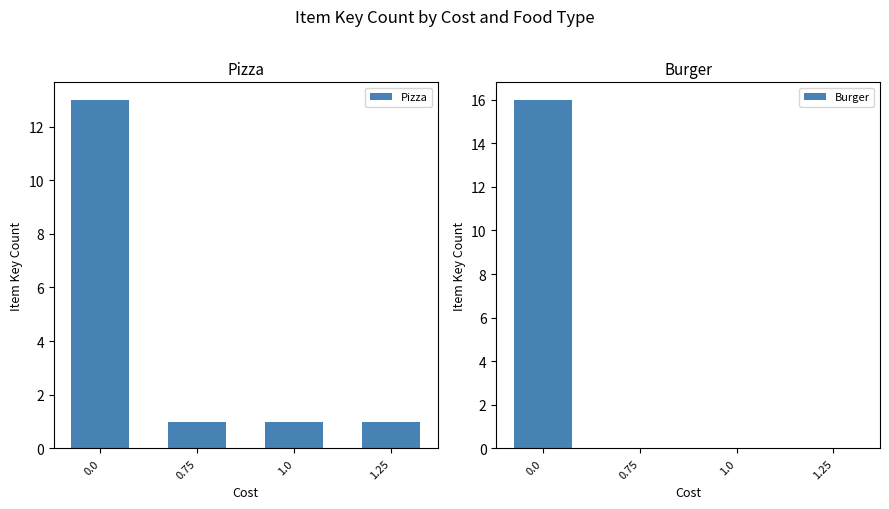

What are all the series names shown in the legend?

Pizza, Burger